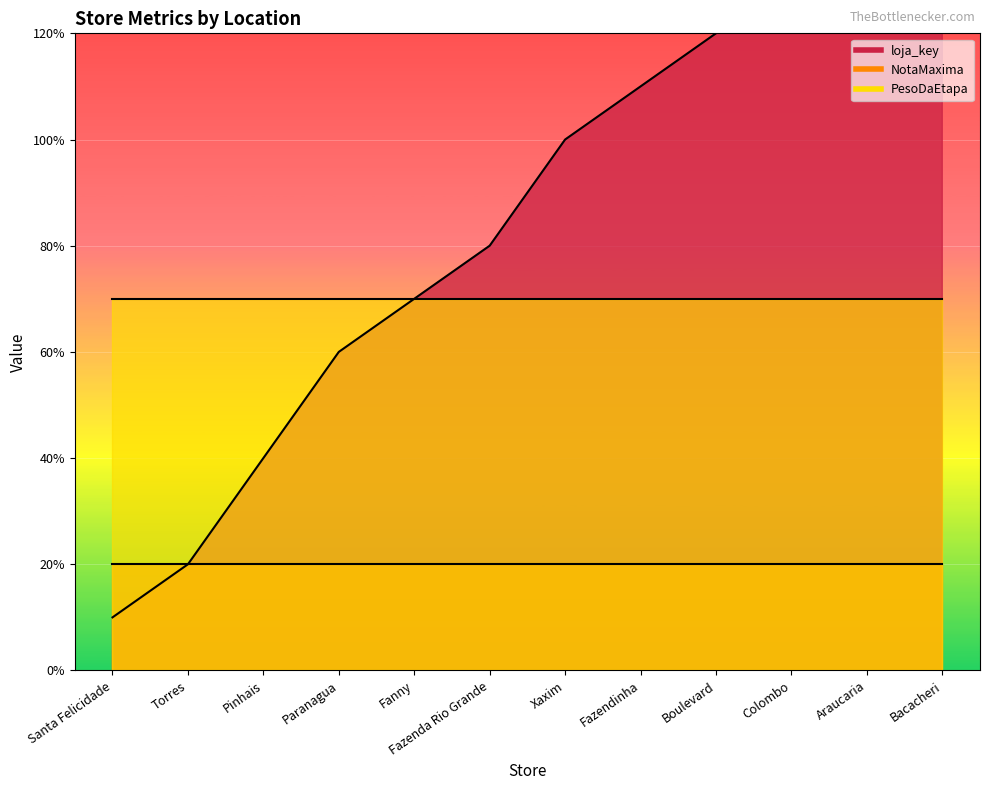

At Santa Felicidade, list the series in order from smallest to largest.

loja_key, NotaMaxima, PesoDaEtapa